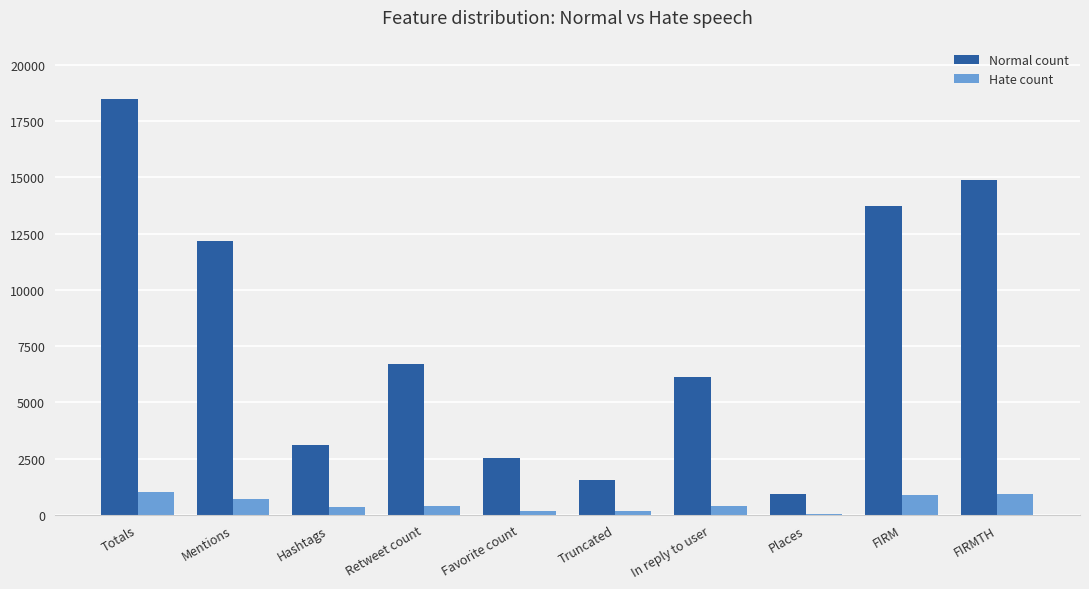

Which series changed the most between Truncated and FIRMTH?

Normal count